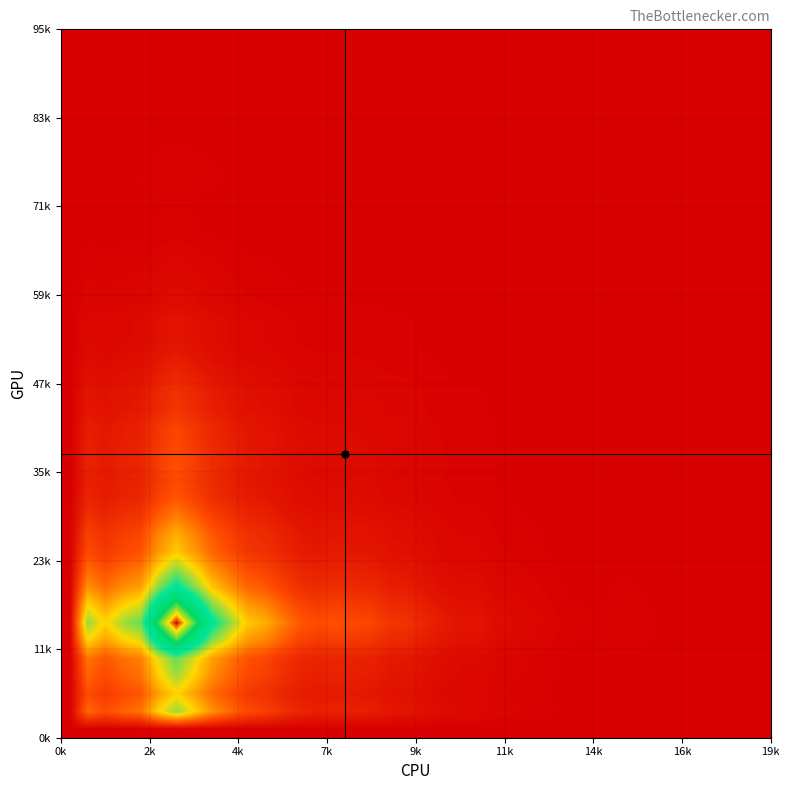

How many series are shown in this chart?

1